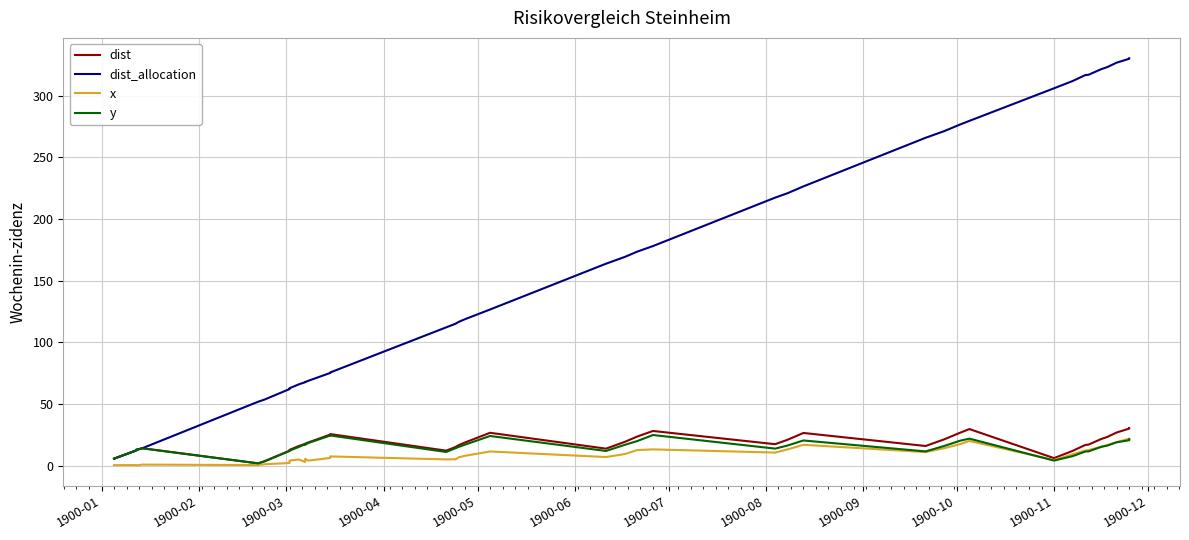

What is the minimum value for x?

0.1